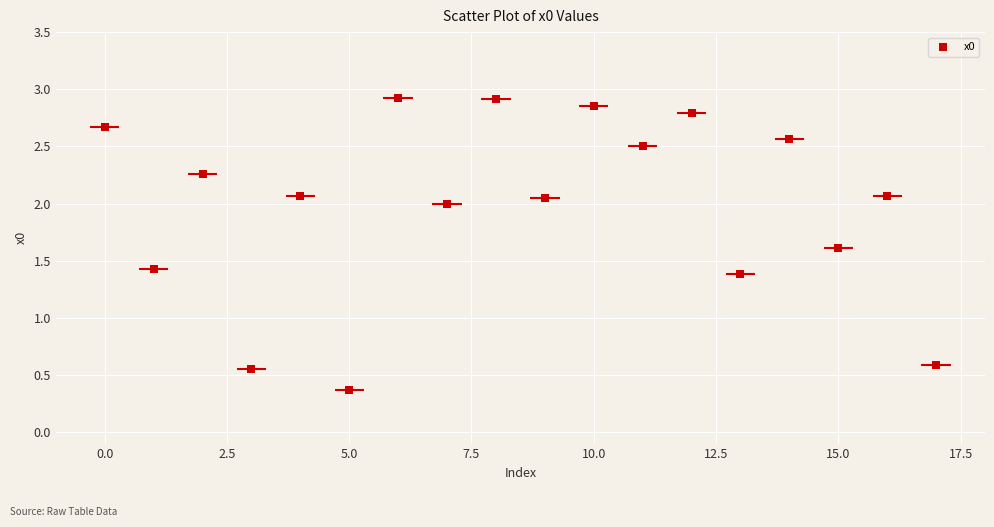

What is the range of Y values (max minus min)?

2.6